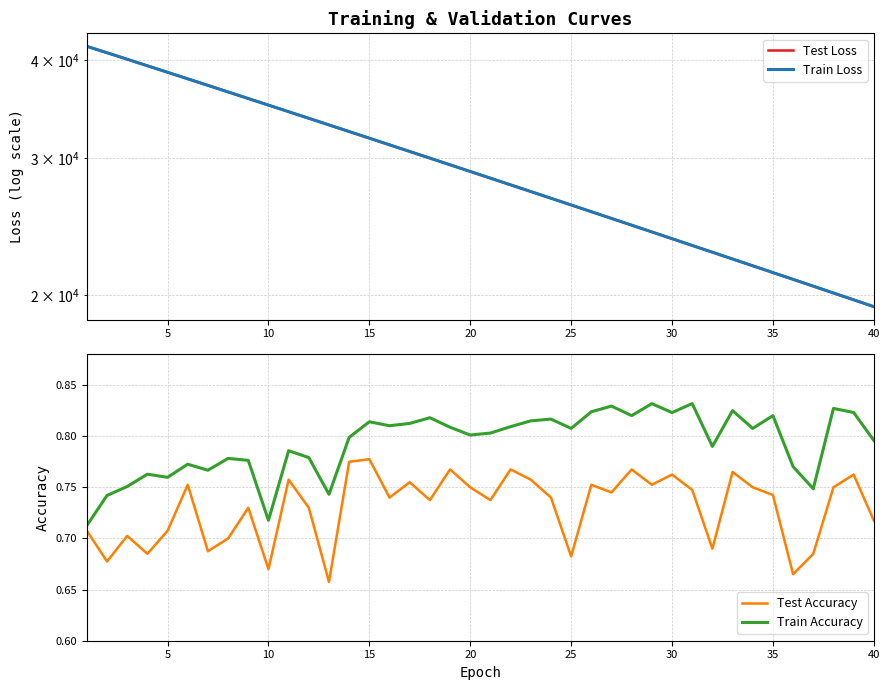

The Train Accuracy series shows 1.2 at 30. True or false?

False